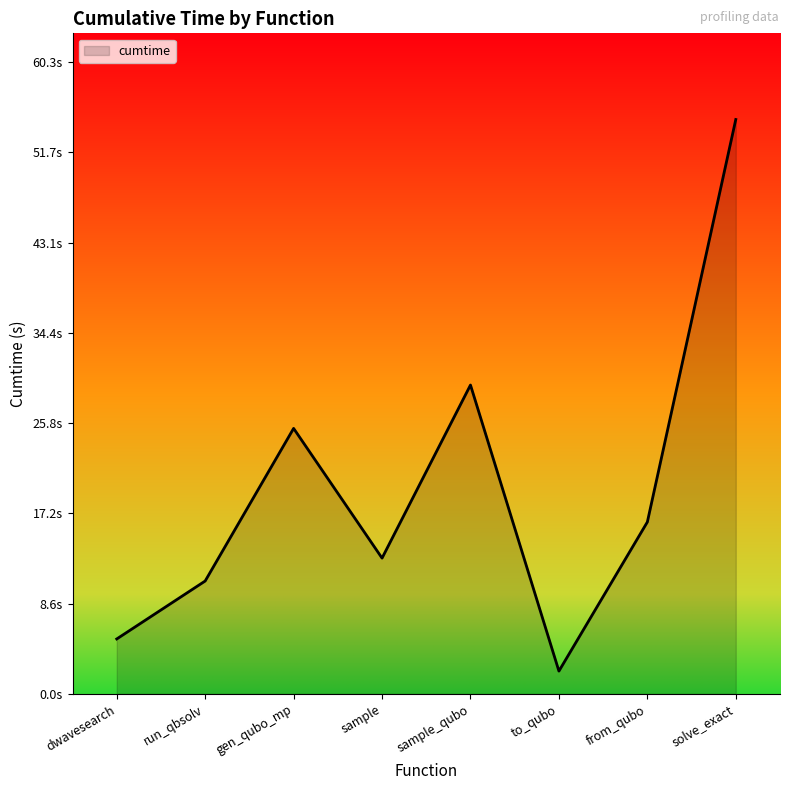

What position from the right is sample_qubo?

4